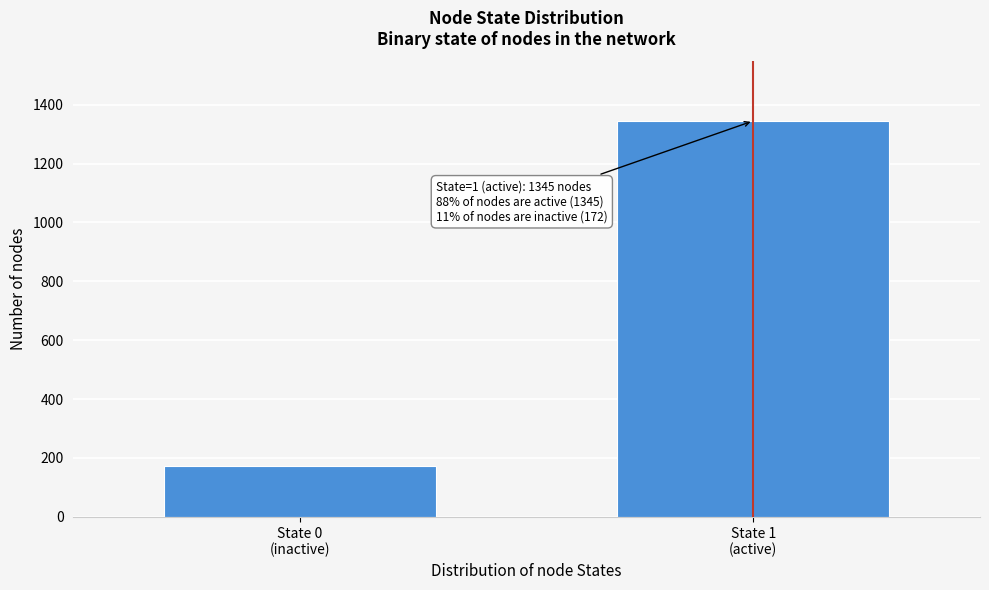

Reading right to left, list all the values displayed in this chart.

1345	172